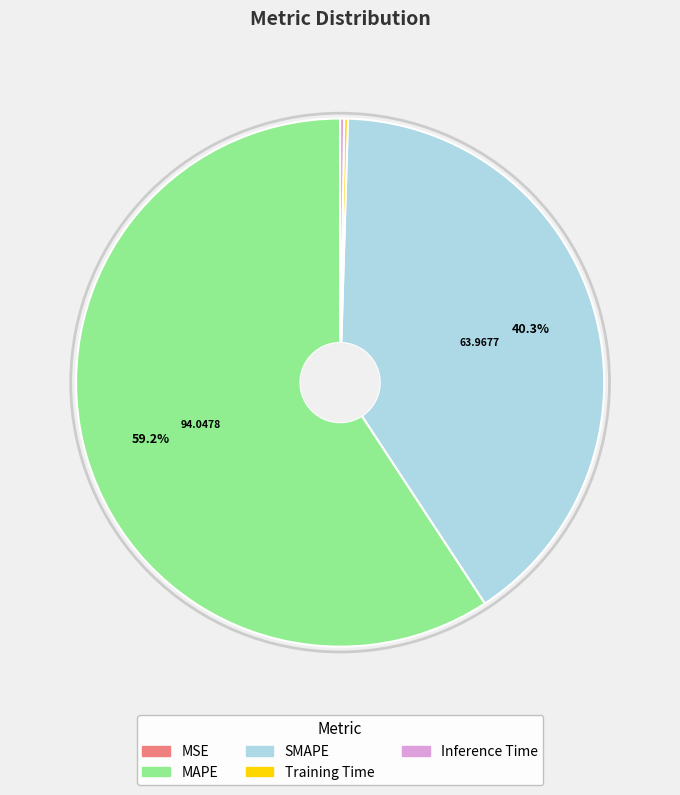

Which category has the biggest portion of the pie?

MAPE